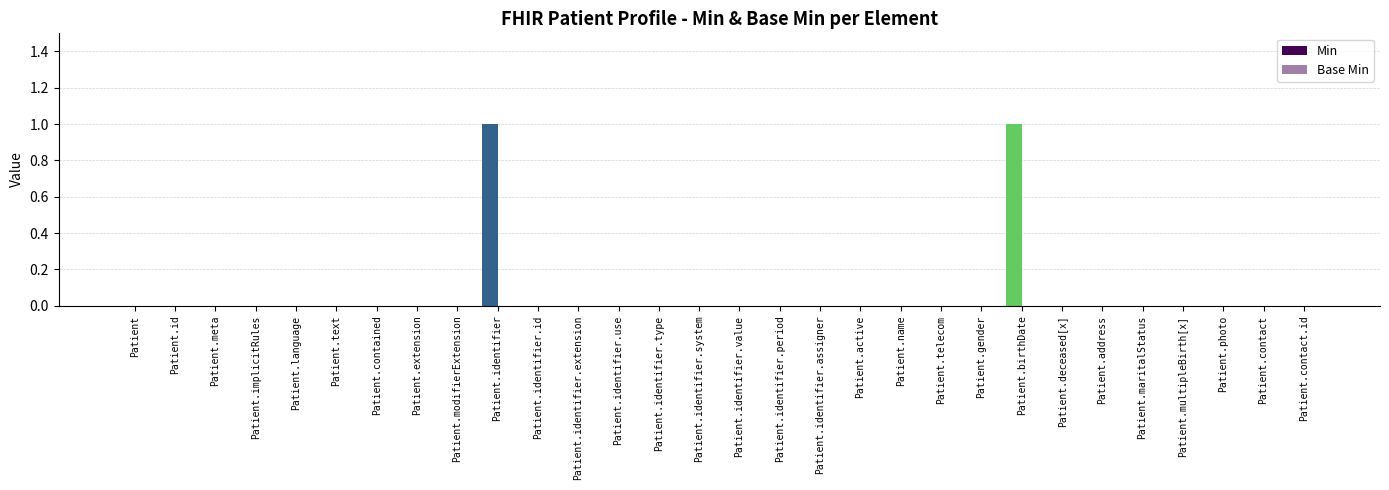

How many categories are shown in the chart?

30